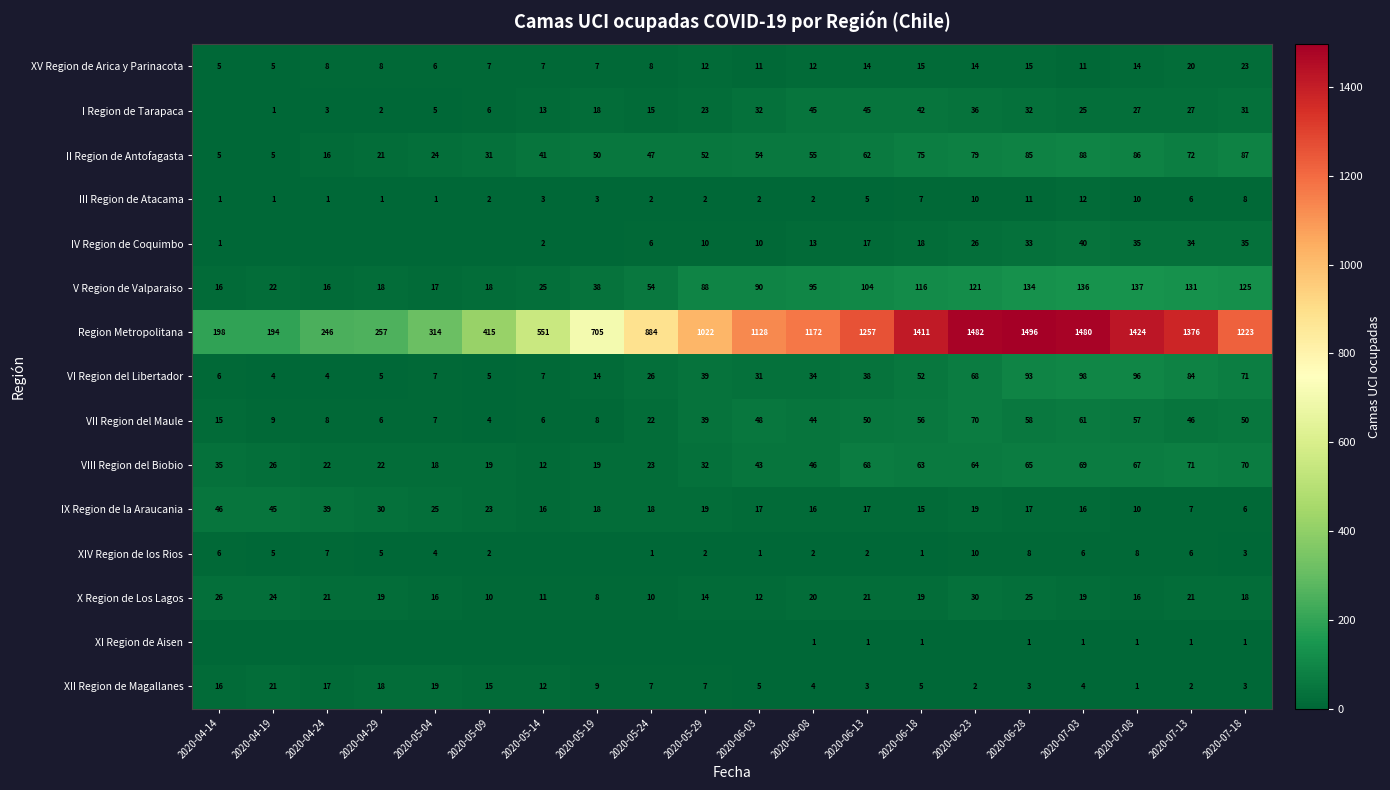

Rank the categories by Region Metropolitana value from highest to lowest.

2020-06-28, 2020-06-23, 2020-07-03, 2020-07-08, 2020-06-18, 2020-07-13, 2020-06-13, 2020-07-18, 2020-06-08, 2020-06-03, 2020-05-29, 2020-05-24, 2020-05-19, 2020-05-14, 2020-05-09, 2020-05-04, 2020-04-29, 2020-04-24, 2020-04-14, 2020-04-19